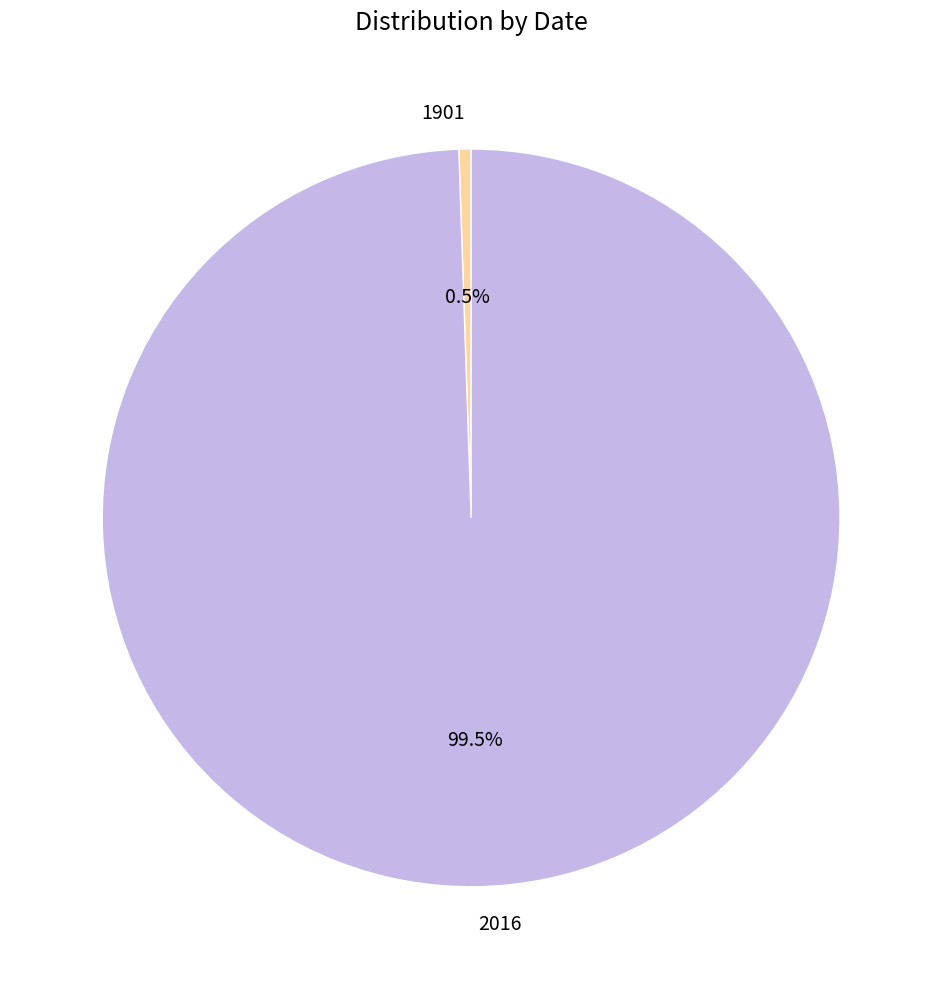

Is there a majority slice in this chart?

Yes